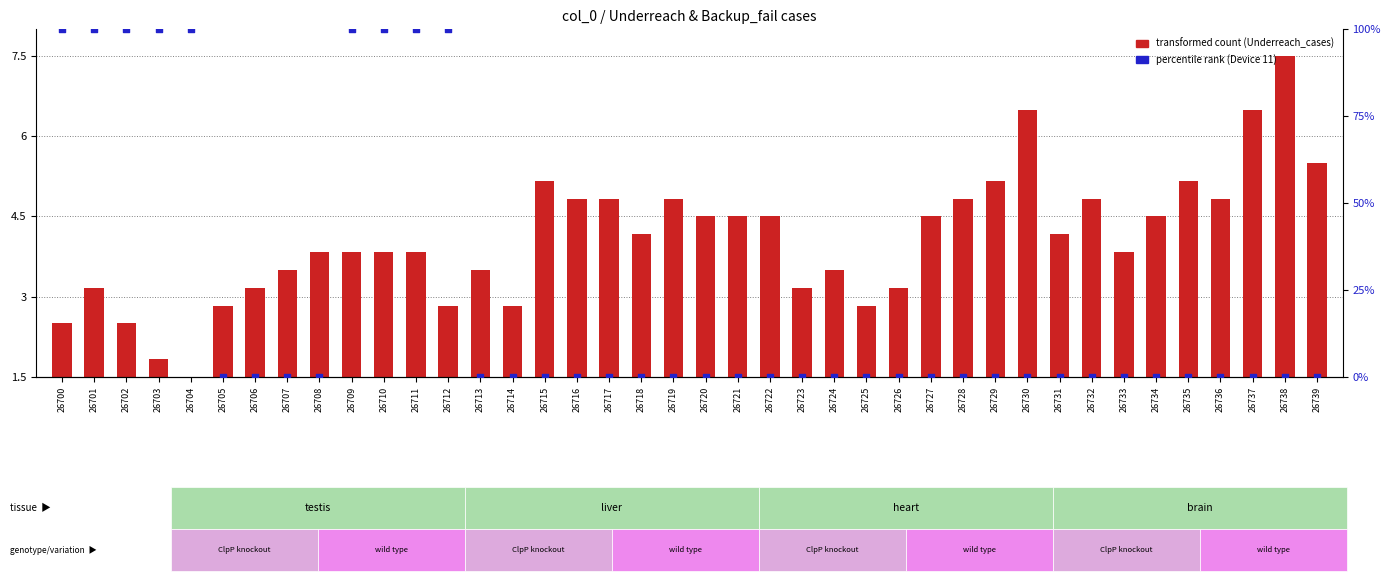

Which series reaches the minimum Y coordinate?

percentile rank (Device 11)